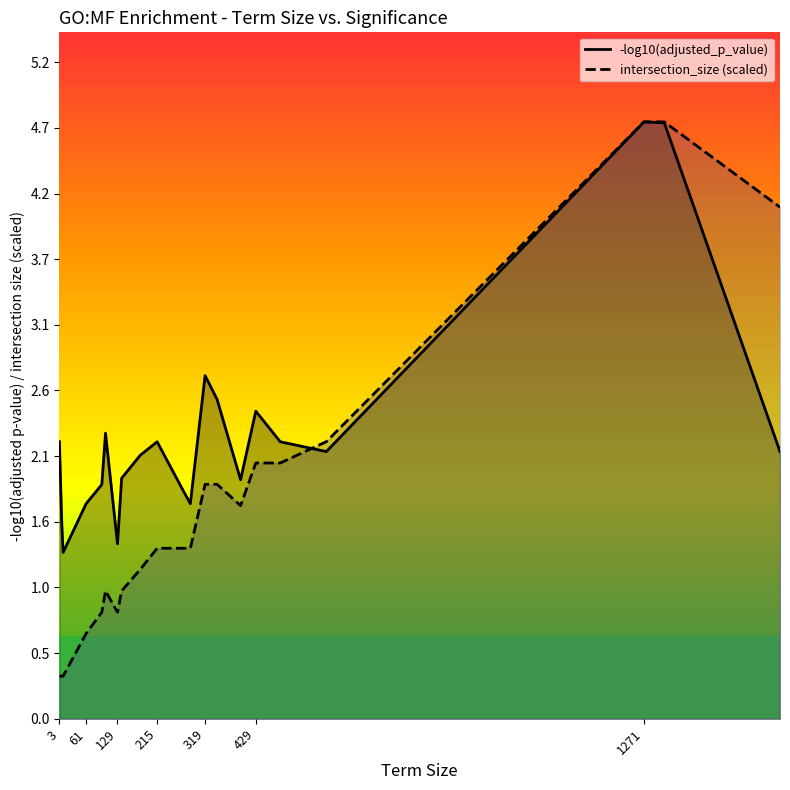

How many intersections are there between intersection_size (scaled) and -log10(adjusted_p_value)?

1